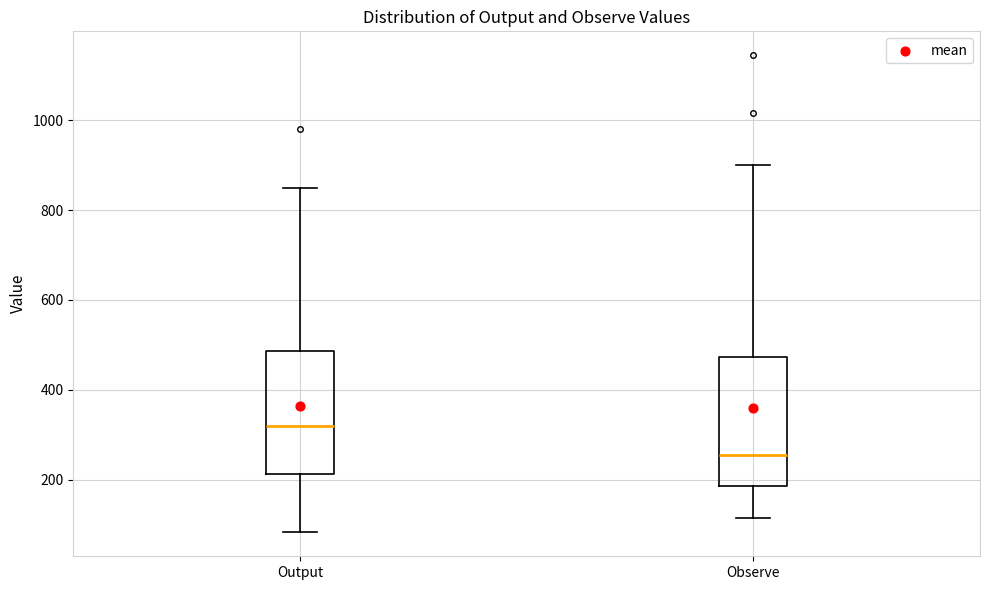

Reading left to right, transcribe this box plot: for each box, give where its median line is, the range the box spans, and where its two whiskers end, as read against the y-axis. The values are not printed on the chart, so give them approximately, as read against the axis.

Output: median 320, box 220 to 480, whiskers 80 to 840
Observe: median 260, box 180 to 480, whiskers 120 to 900